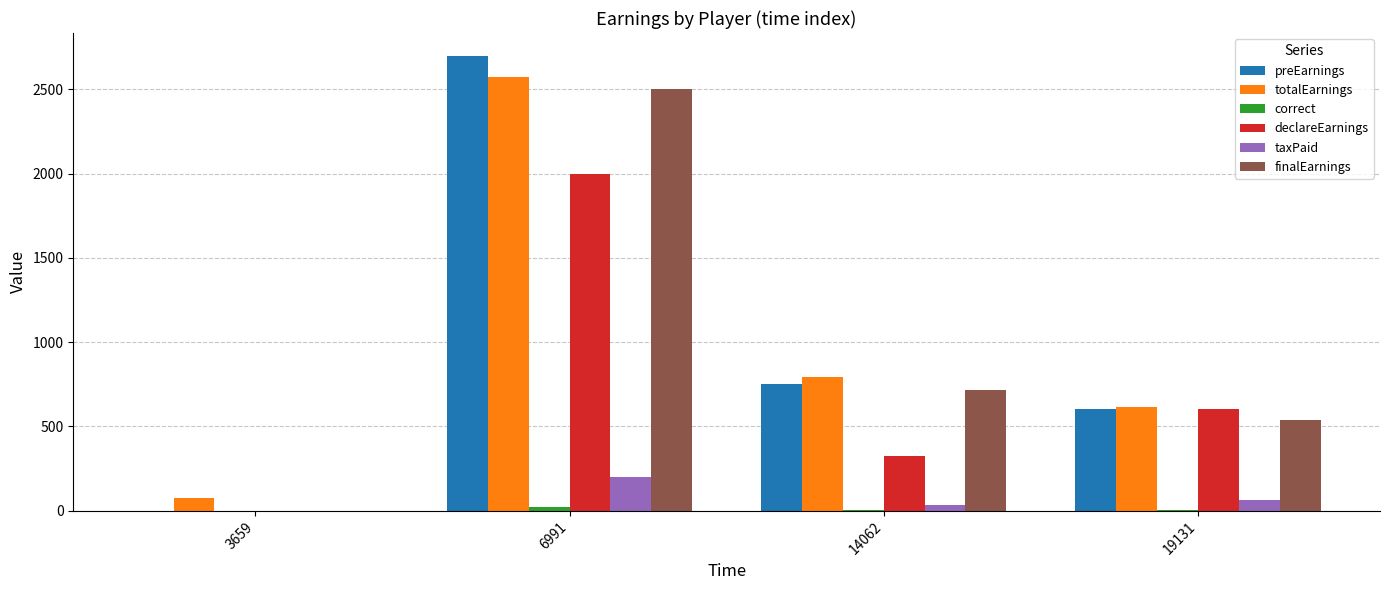

What is the average value of the taxPaid series?

73.1